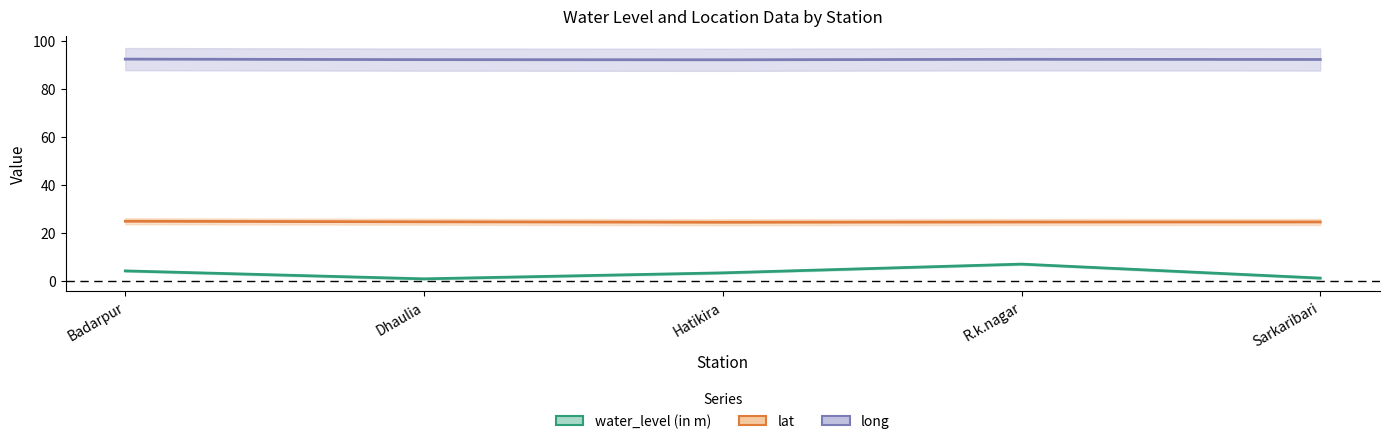

True or false: lat has a value of 24.6 at Dhaulia.

True